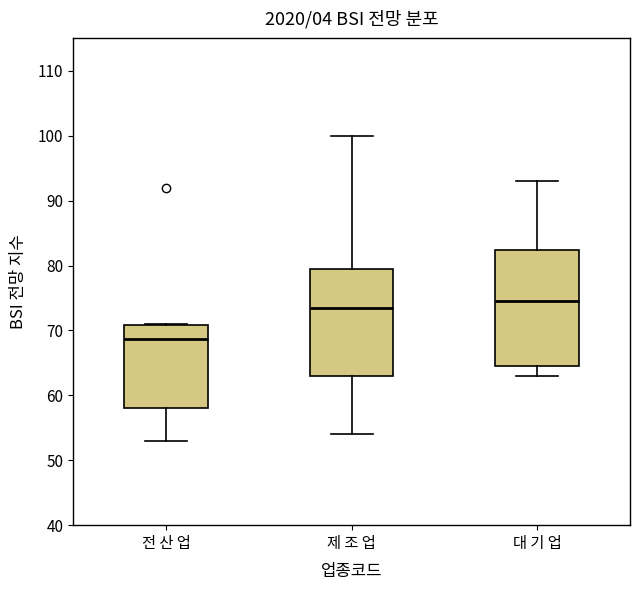

Which box has the lowest median line?

전 산 업